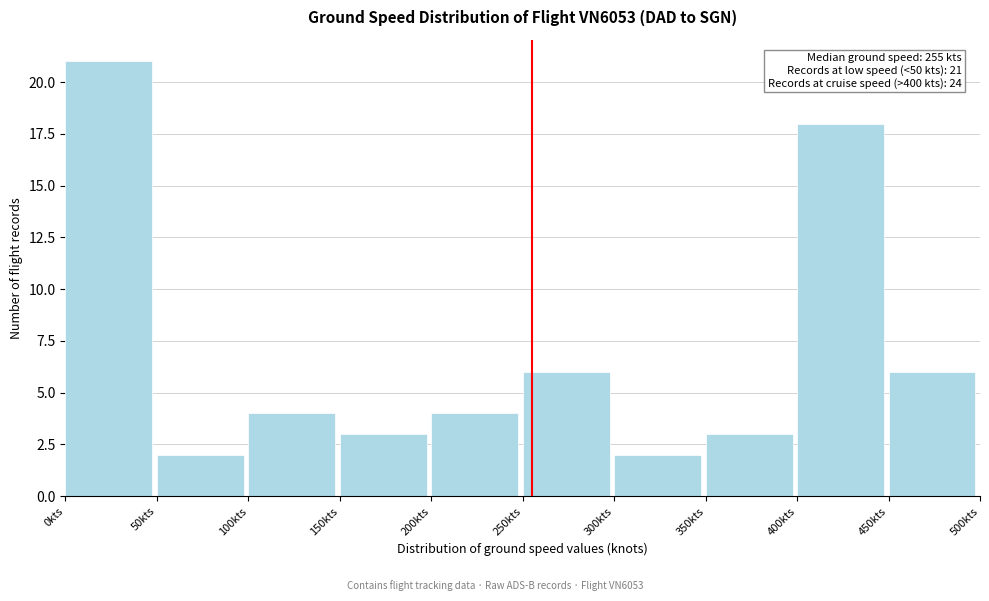

Over which range of the x-axis is the bar tallest?

0 to 50